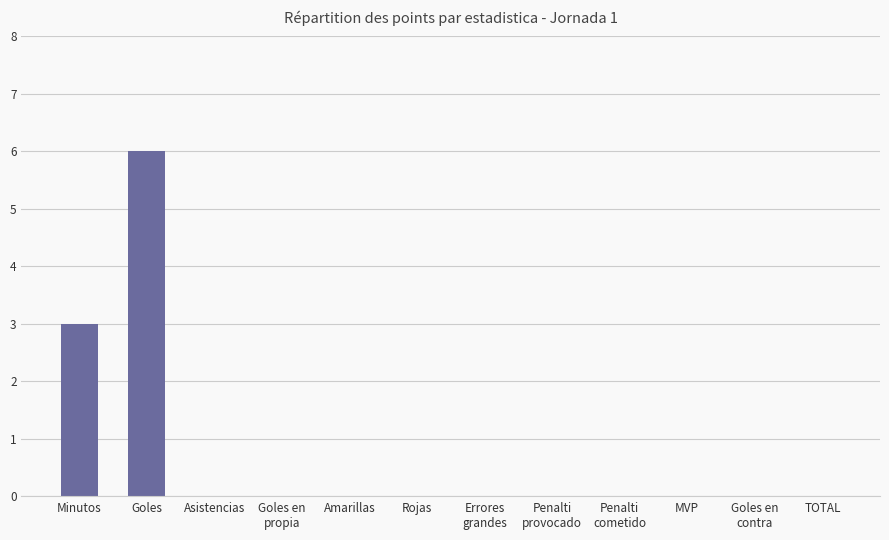

The chart shows a value of 2 at Amarillas. True or false?

False